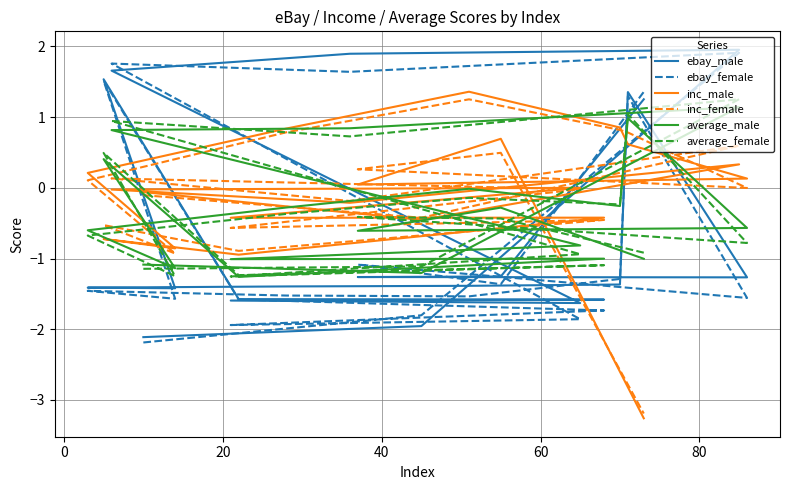

True or false: inc_female has more than 1 points higher than both neighbors.

True